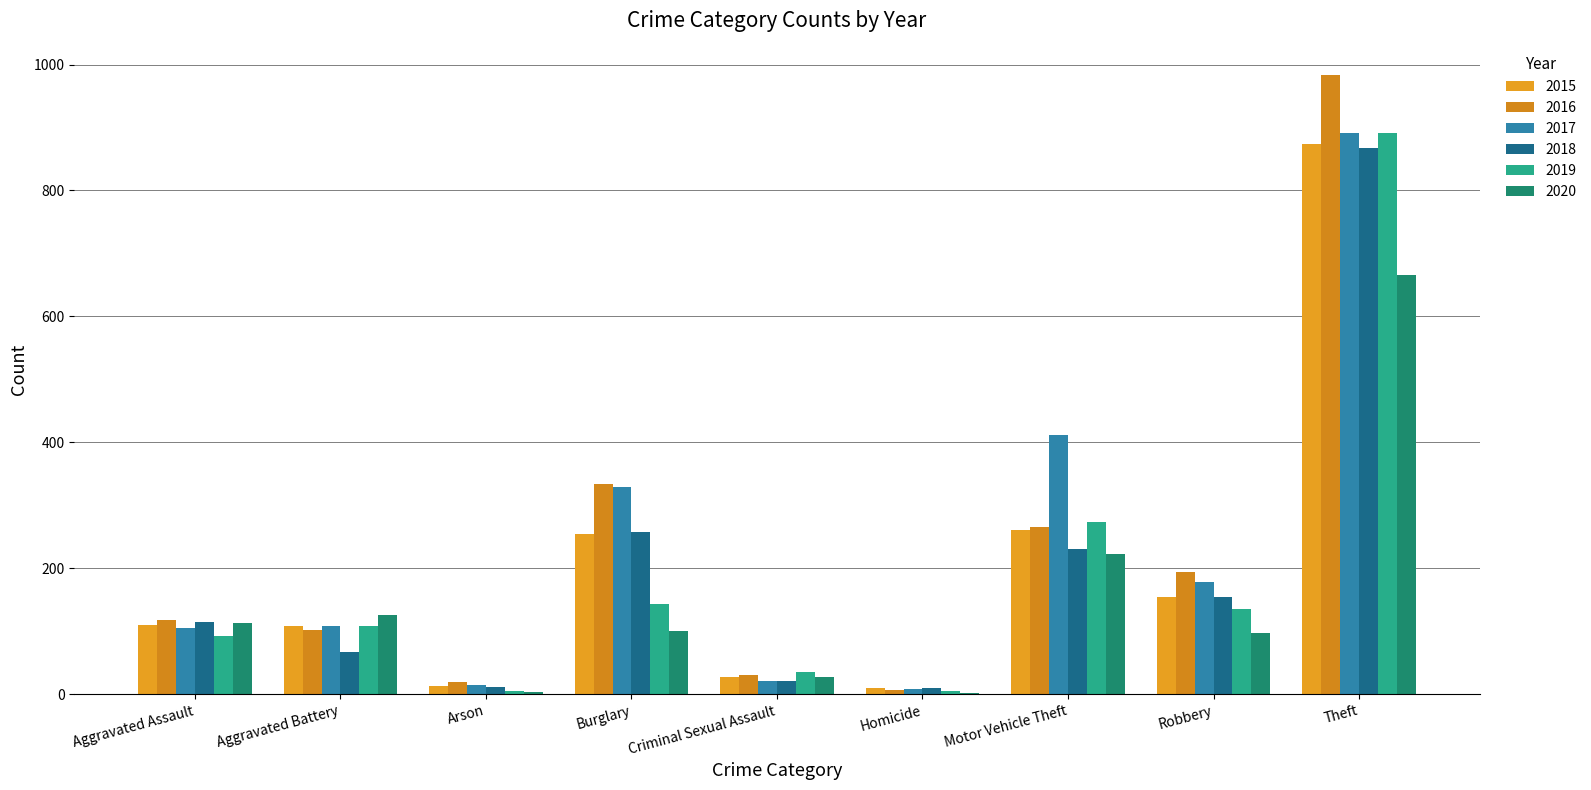

How many series are shown in this chart?

6